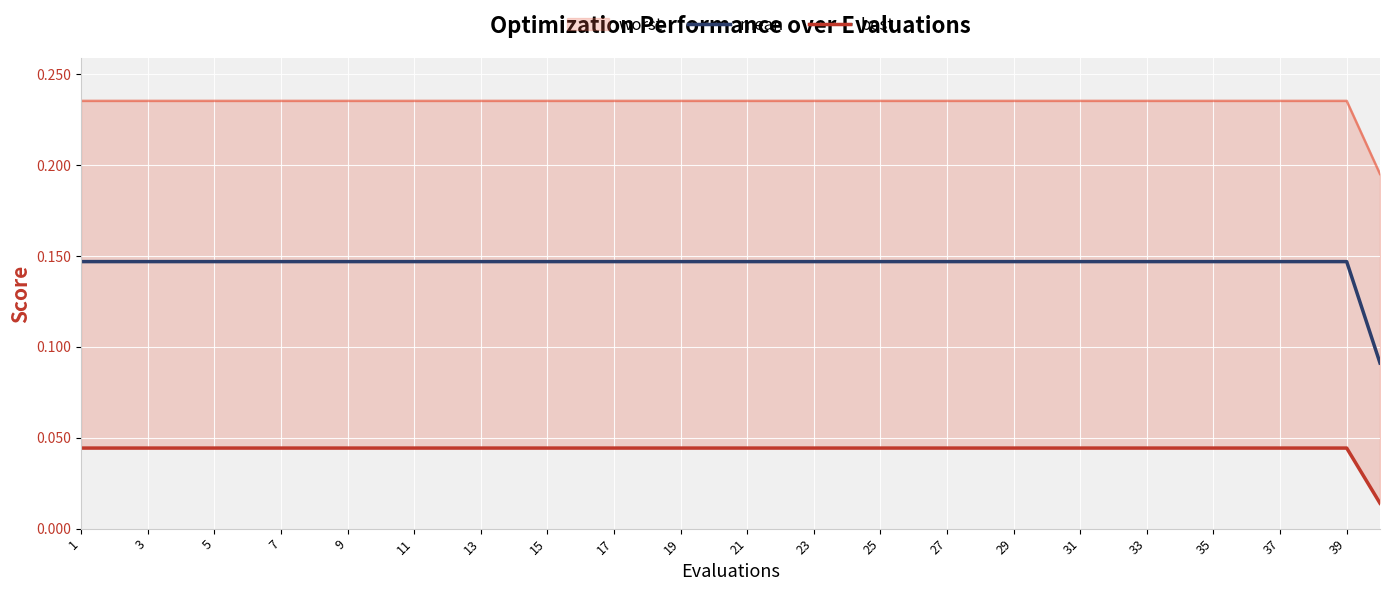

At which category is the sum across all series the highest?

1